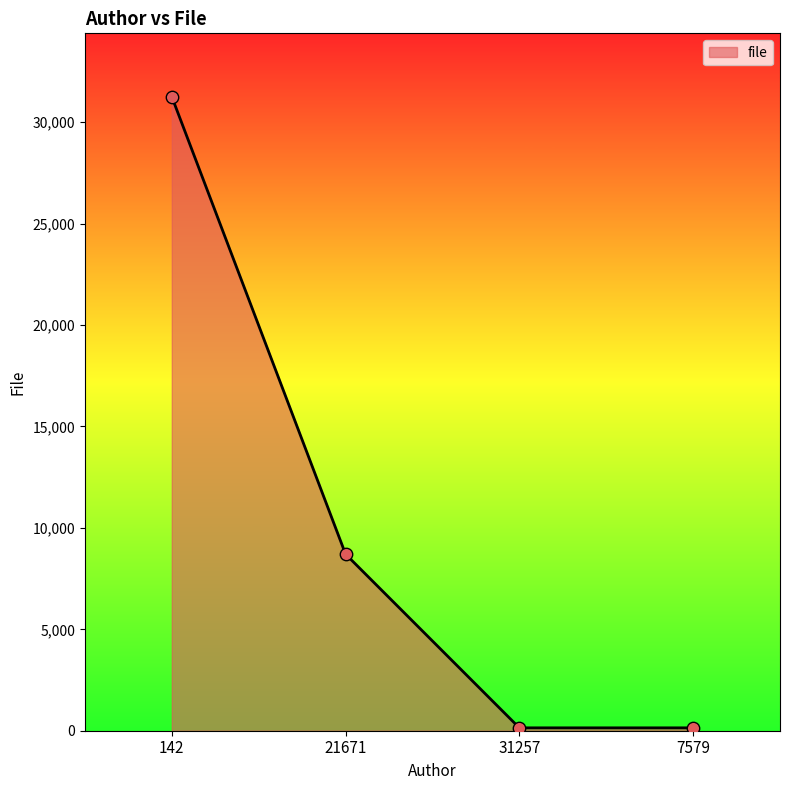

What is the ratio of the value at 21671 to the value at 7579?

61.3